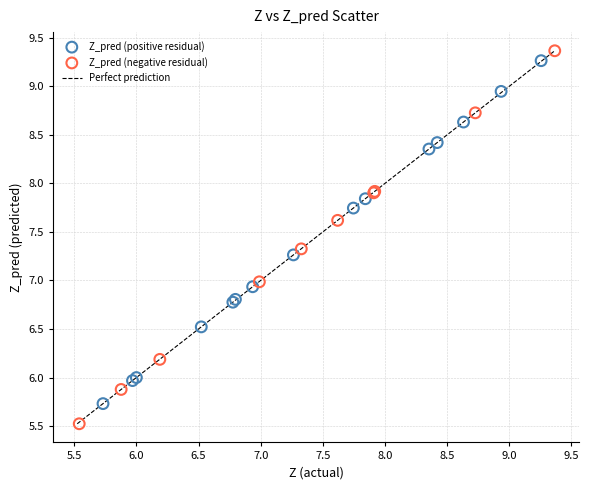

Which series has the largest Y range (max minus min)?

Z_pred (negative residual)